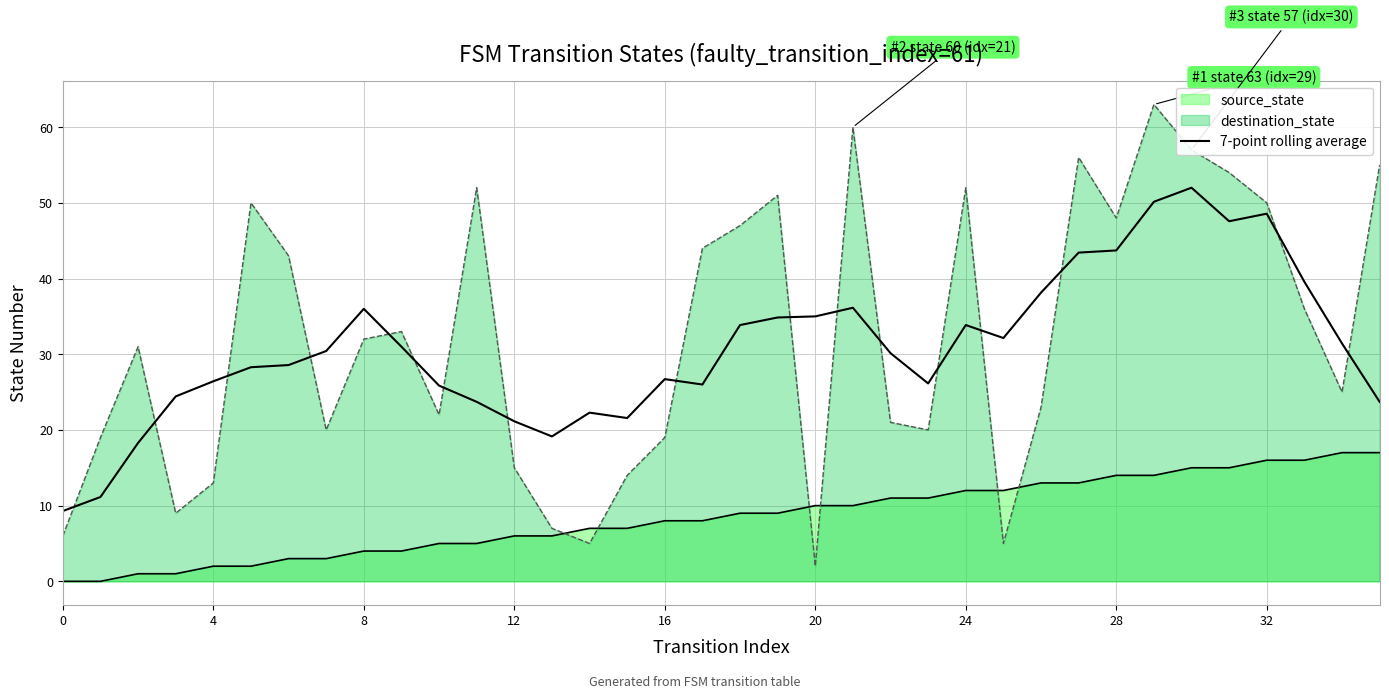

Where is the data nearest to the value 30?

22